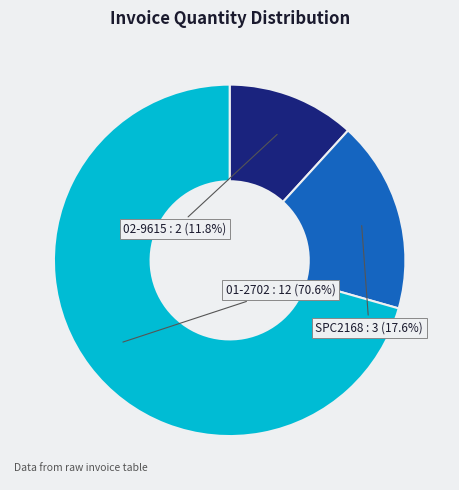

Rank the categories by value from lowest to highest.

02-9615, SPC2168, 01-2702